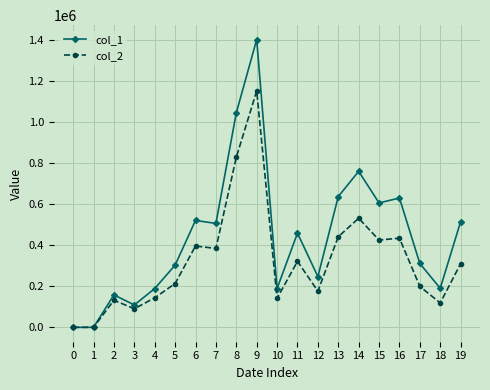

The col_2 series shows 625804 at 0. True or false?

False